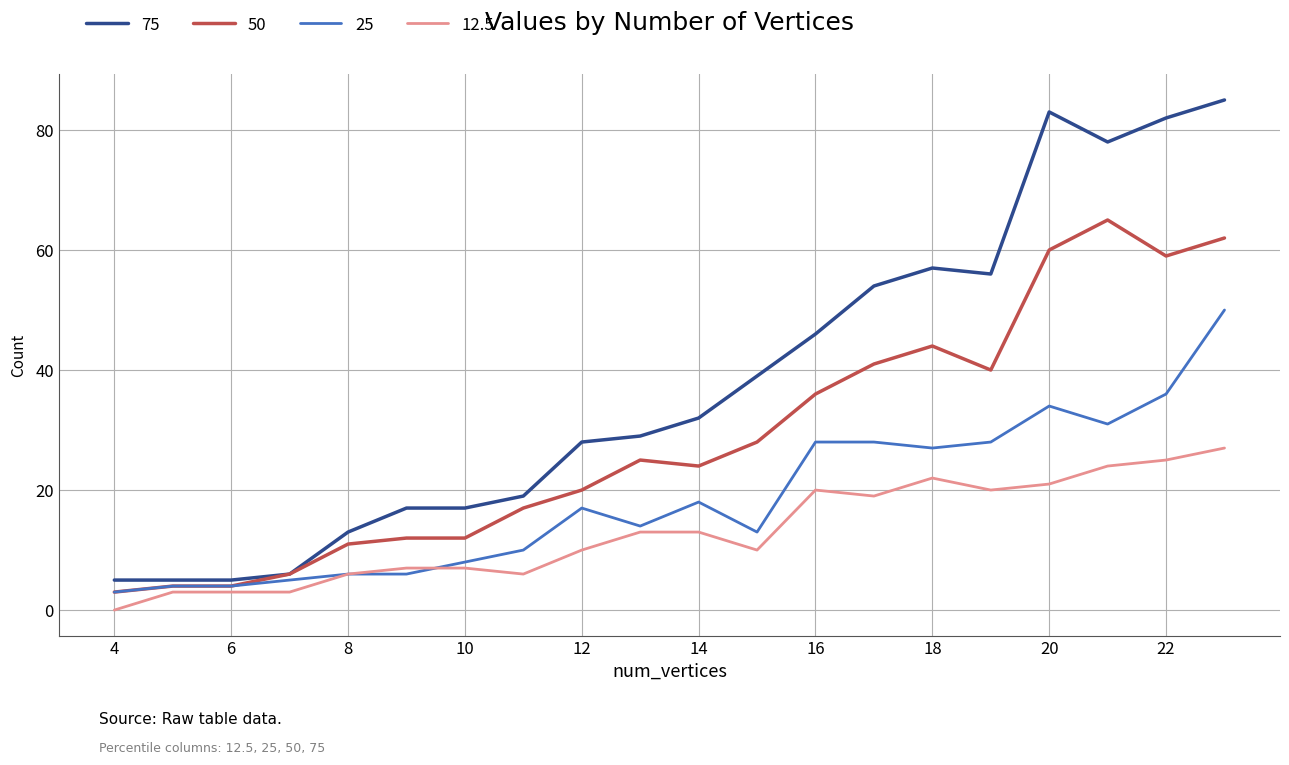

What is the maximum value for 75?

85